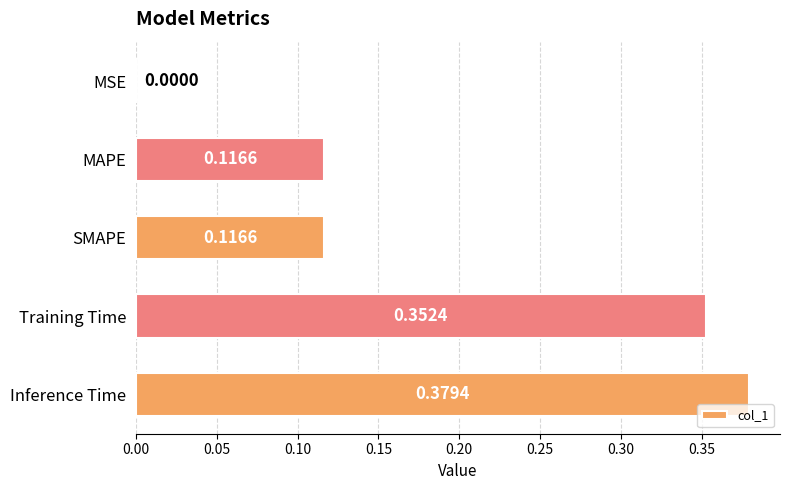

What is the sum of all values?

1.0